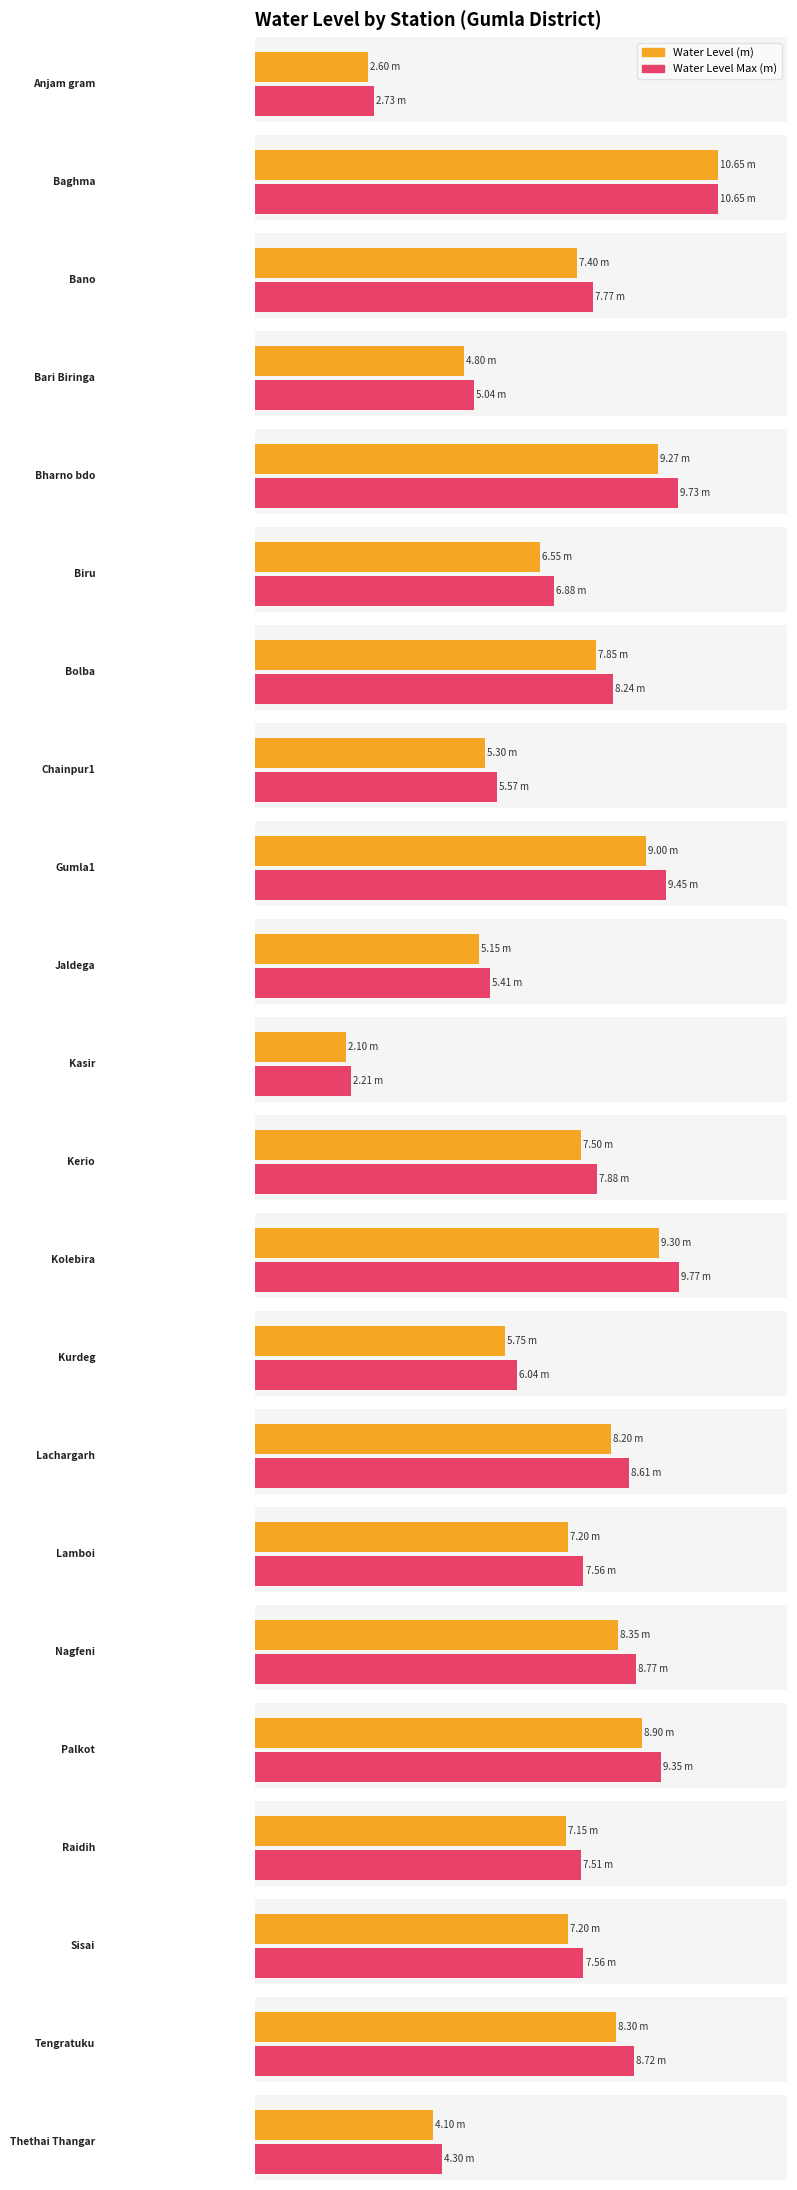

What position from the right is Biru?

17